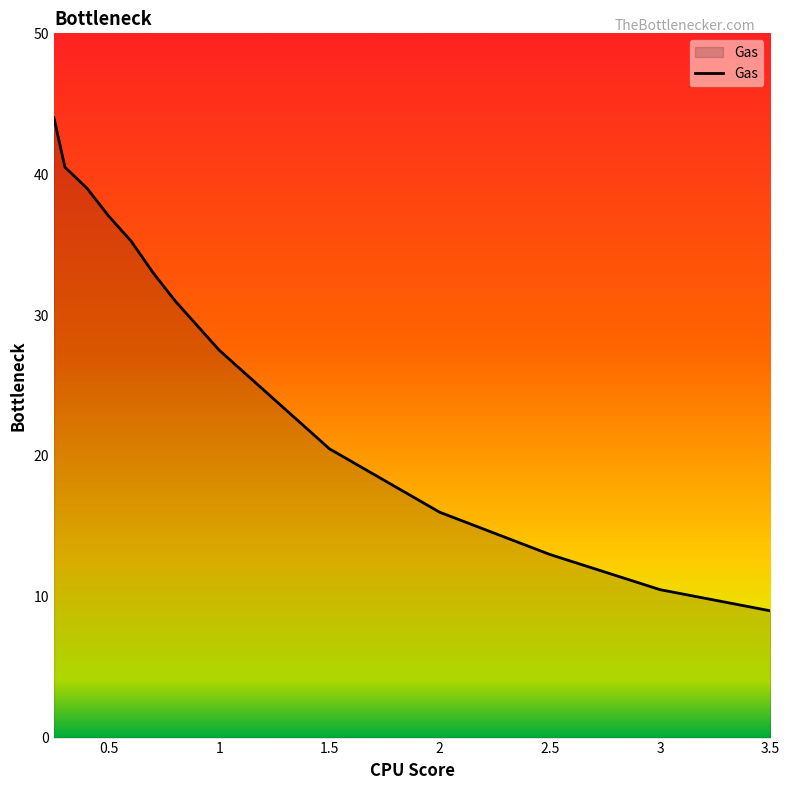

At which label is the value closest to 26?

1.0